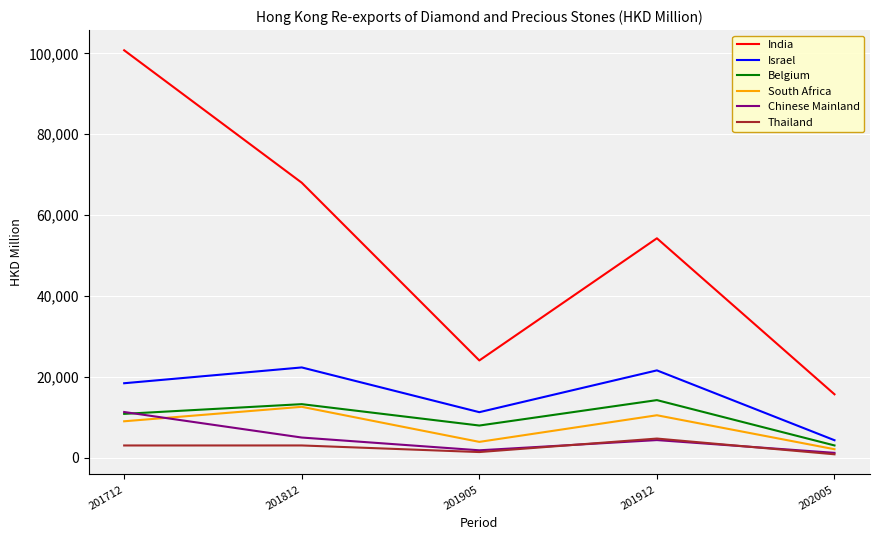

What is the difference between the maximum and second lowest values in the Thailand series?

3335.5